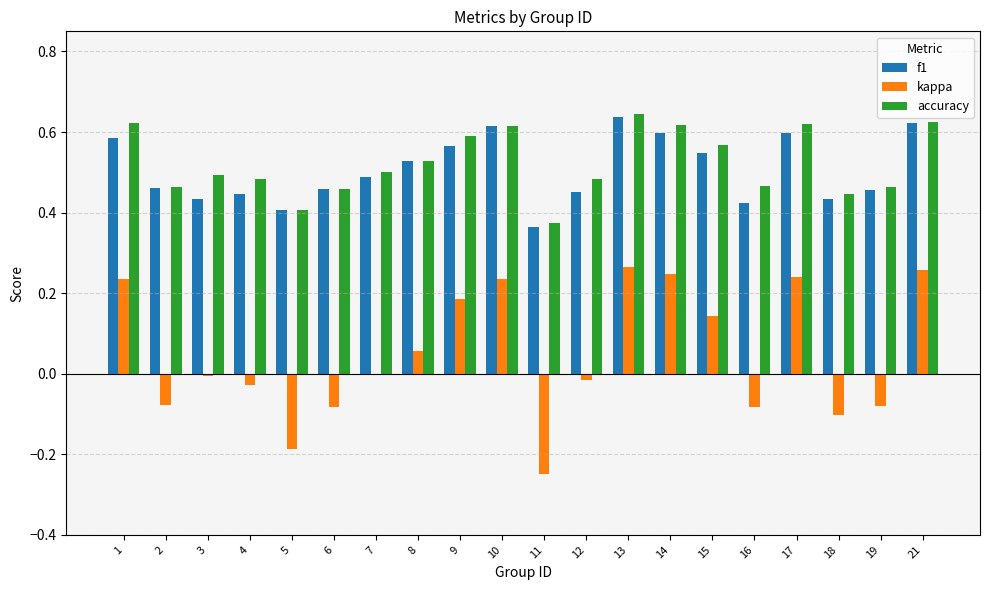

Between 5 and 10, which series saw the biggest shift?

kappa